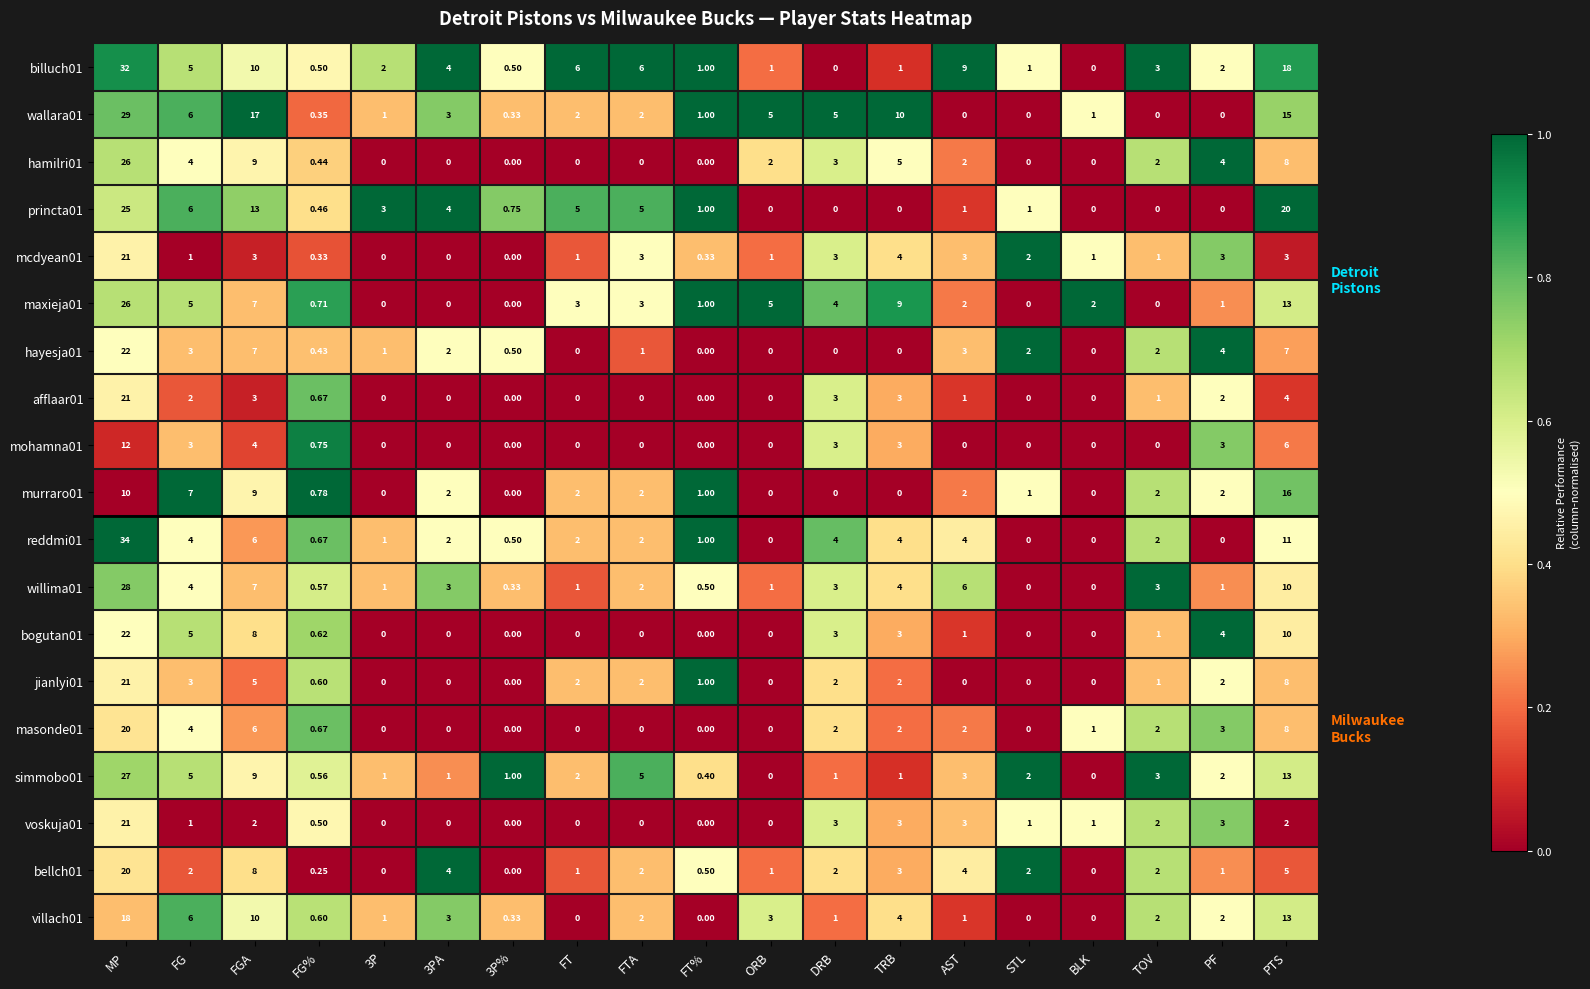

Which category has the highest value across all series?

MP